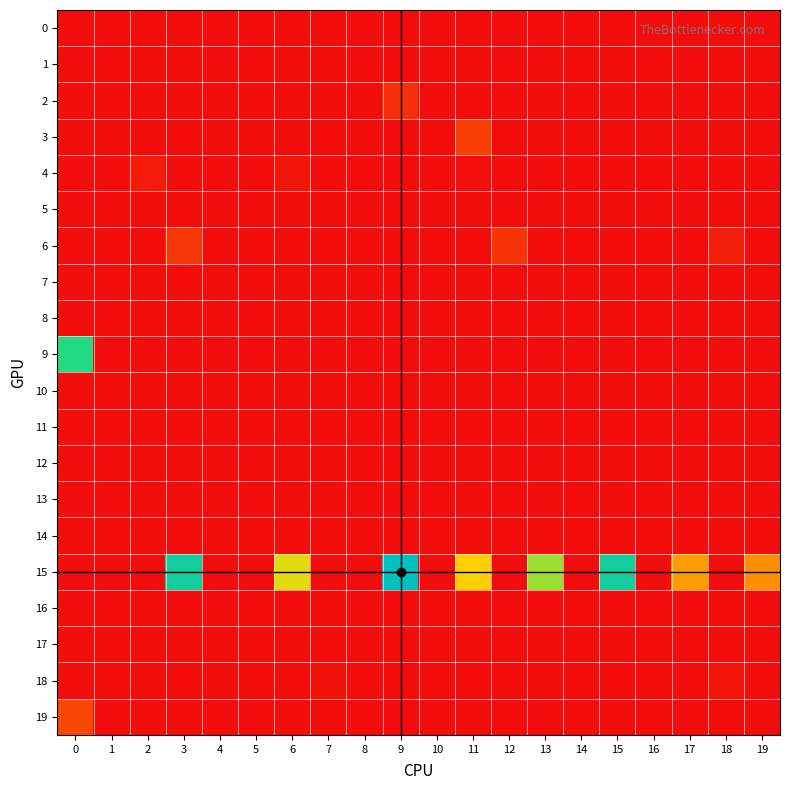

Reading left to right, extract all data points from this chart.

0: 0=0	1=0	2=0	3=0	4=0	5=0	6=0	7=0	8=0	9=0	10=0	11=0	12=0	13=0	14=0	15=0	16=0	17=0	18=0	19=0
1: 0=0	1=0	2=0	3=0	4=0	5=0	6=0	7=0	8=0	9=0	10=0	11=0	12=0	13=0	14=0	15=0	16=0	17=0	18=0	19=0
2: 0=0	1=0	2=0	3=0	4=0	5=0	6=0	7=0	8=0	9=17	10=0	11=0	12=0	13=0	14=0	15=0	16=0	17=0	18=0	19=0
3: 0=0	1=0	2=0	3=0	4=0	5=0	6=0	7=0	8=0	9=0	10=0	11=25	12=0	13=0	14=0	15=0	16=0	17=0	18=0	19=0
4: 0=0	1=0	2=7	3=0	4=0	5=0	6=4	7=0	8=0	9=0	10=0	11=1	12=0	13=0	14=0	15=0	16=0	17=0	18=0	19=0
5: 0=0	1=0	2=0	3=0	4=0	5=0	6=0	7=0	8=0	9=0	10=0	11=0	12=0	13=0	14=0	15=0	16=0	17=0	18=0	19=0
6: 0=0	1=0	2=0	3=21	4=0	5=0	6=0	7=0	8=0	9=0	10=0	11=0	12=19	13=0	14=0	15=0	16=0	17=0	18=9	19=0
7: 0=0	1=0	2=0	3=0	4=0	5=0	6=0	7=0	8=0	9=0	10=0	11=0	12=0	13=0	14=0	15=0	16=0	17=0	18=0	19=0
8: 0=0	1=0	2=0	3=0	4=0	5=0	6=0	7=0	8=0	9=0	10=0	11=0	12=0	13=0	14=0	15=0	16=0	17=0	18=0	19=0
9: 0=162	1=0	2=0	3=0	4=0	5=0	6=0	7=0	8=0	9=0	10=0	11=0	12=0	13=0	14=0	15=0	16=0	17=0	18=0	19=0
10: 0=0	1=0	2=0	3=0	4=0	5=0	6=0	7=0	8=0	9=0	10=0	11=0	12=0	13=0	14=0	15=0	16=0	17=0	18=0	19=0
11: 0=0	1=0	2=0	3=0	4=0	5=0	6=0	7=0	8=0	9=0	10=0	11=0	12=0	13=0	14=0	15=0	16=0	17=0	18=0	19=0
12: 0=0	1=0	2=0	3=0	4=0	5=0	6=0	7=0	8=0	9=0	10=0	11=0	12=0	13=0	14=0	15=0	16=0	17=0	18=0	19=0
13: 0=0	1=0	2=0	3=0	4=0	5=0	6=0	7=0	8=0	9=0	10=0	11=0	12=0	13=0	14=0	15=0	16=0	17=0	18=0	19=0
14: 0=0	1=0	2=0	3=0	4=0	5=0	6=0	7=0	8=0	9=0	10=0	11=0	12=0	13=0	14=0	15=0	16=0	17=0	18=0	19=0
15: 0=0	1=0	2=0	3=177	4=0	5=0	6=105	7=0	8=0	9=196	10=0	11=94	12=0	13=122	14=0	15=177	16=0	17=69	18=0	19=63
16: 0=0	1=0	2=0	3=0	4=0	5=0	6=0	7=0	8=0	9=0	10=0	11=0	12=0	13=0	14=0	15=0	16=0	17=0	18=0	19=0
17: 0=0	1=0	2=0	3=0	4=0	5=0	6=0	7=0	8=0	9=0	10=0	11=0	12=0	13=0	14=0	15=0	16=0	17=0	18=0	19=0
18: 0=0	1=0	2=0	3=0	4=0	5=0	6=0	7=3	8=0	9=0	10=0	11=0	12=0	13=0	14=0	15=0	16=0	17=0	18=4	19=0
19: 0=28	1=0	2=0	3=0	4=0	5=0	6=0	7=0	8=0	9=0	10=0	11=0	12=0	13=0	14=0	15=0	16=0	17=0	18=0	19=0